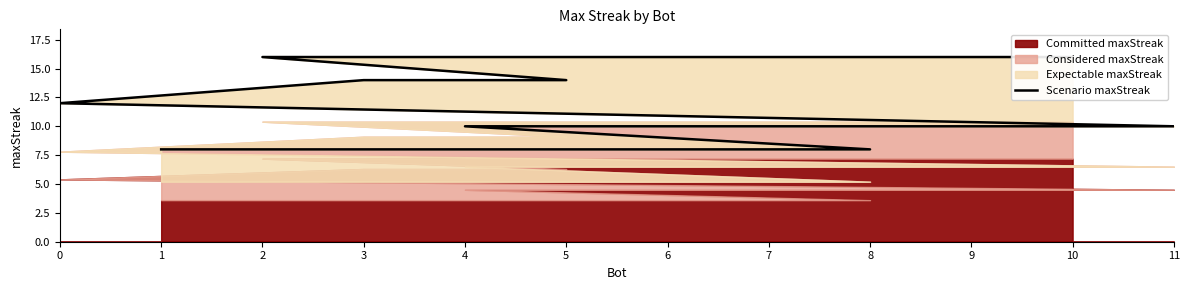

What position from the left is 8?

11